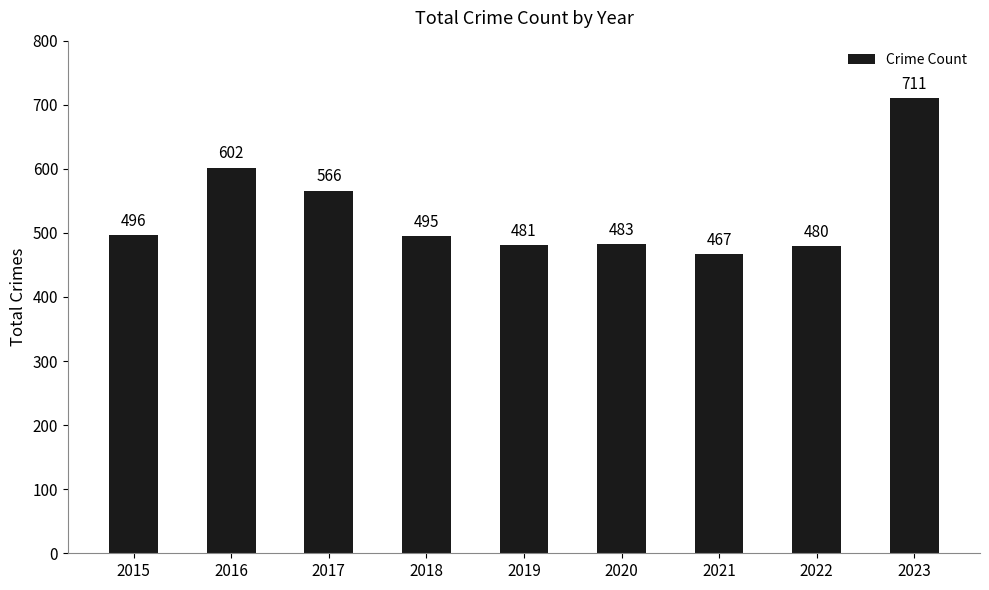

List the labels in order of value, largest first.

2023, 2016, 2017, 2015, 2018, 2020, 2019, 2022, 2021